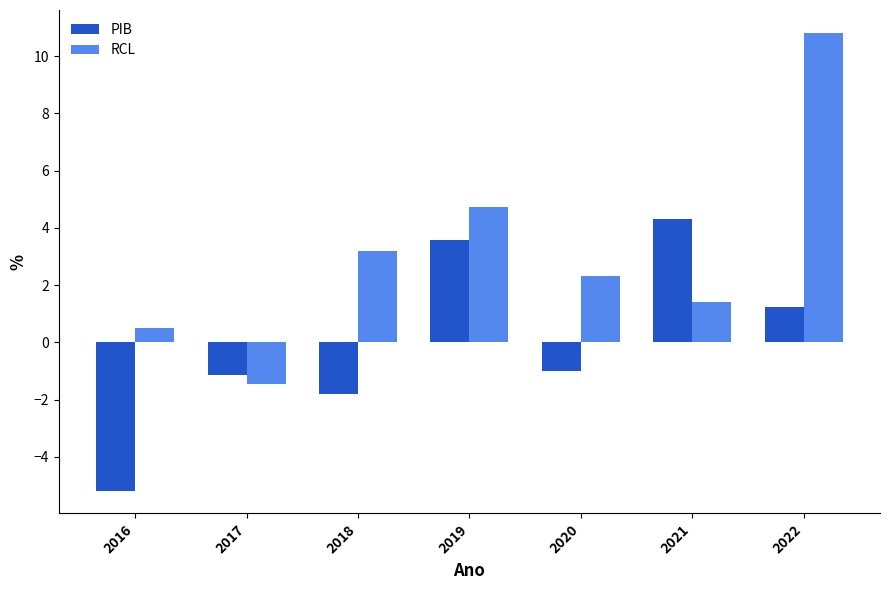

What is the spread (max minus min) of values at 2018?

5.0